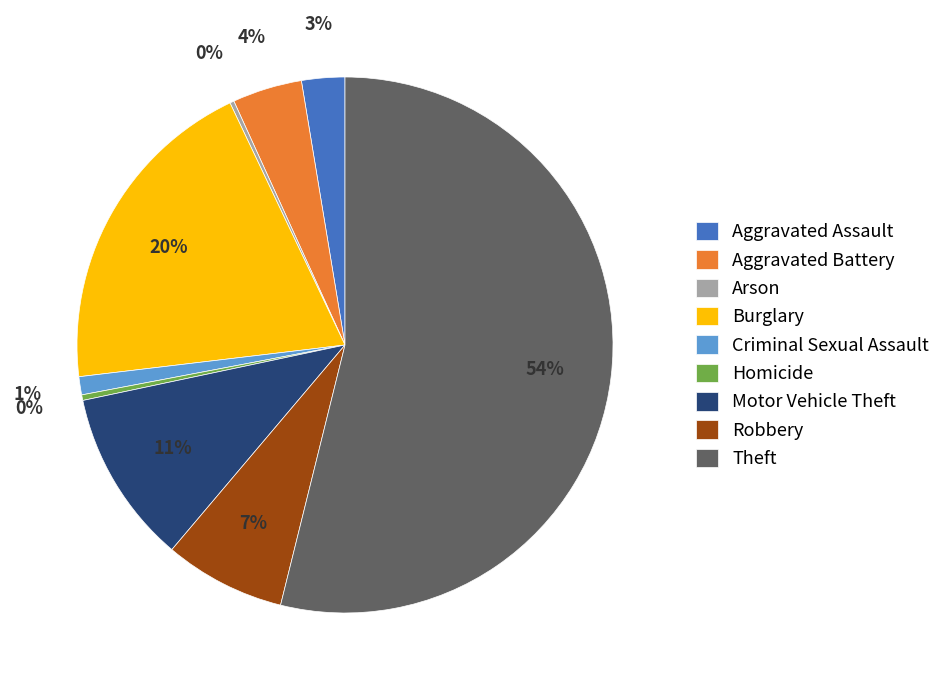

To the nearest percent, what portion does Aggravated Assault represent?

3%